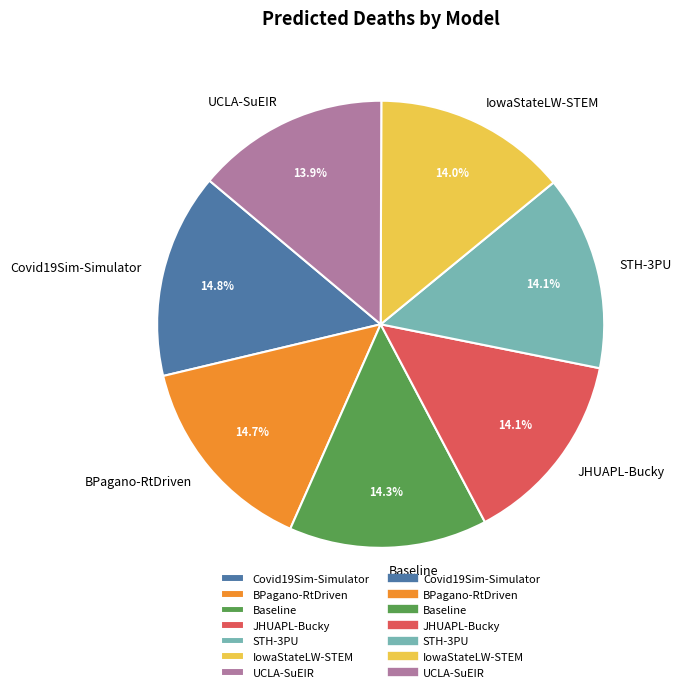

What is the ratio of the value at UCLA-SuEIR to the value at JHUAPL-Bucky?

1.0